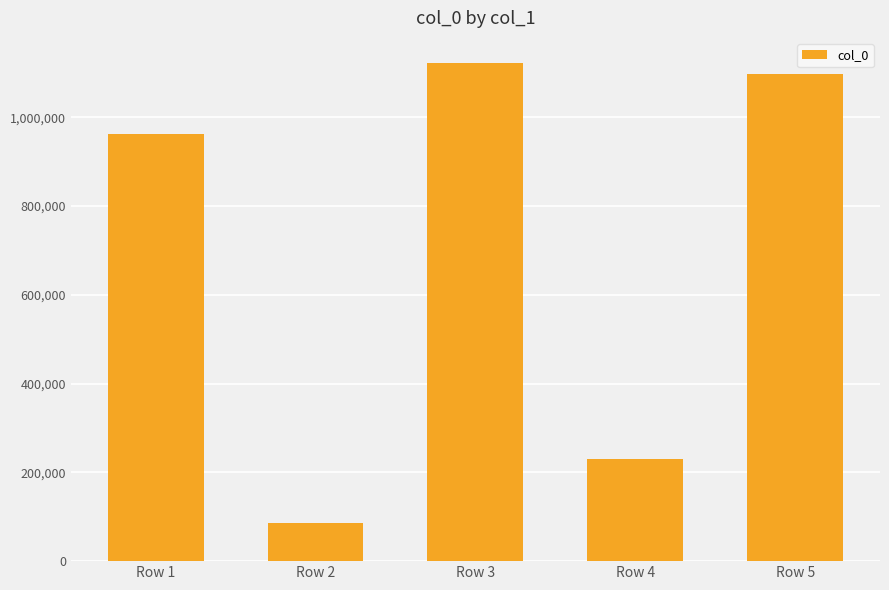

Are the bars grouped side by side (vs. stacked)?

No